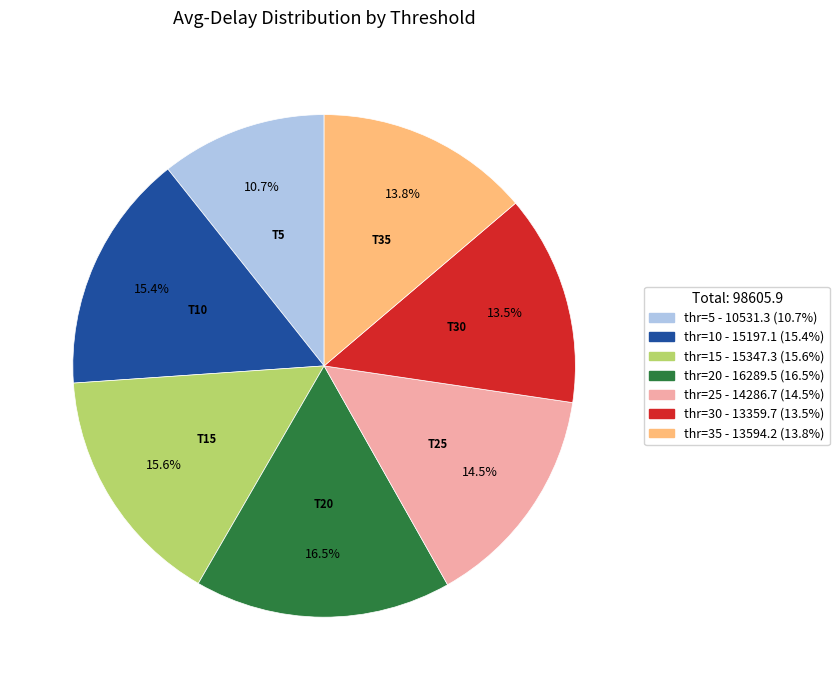

Which slice is the smallest?

thr=5